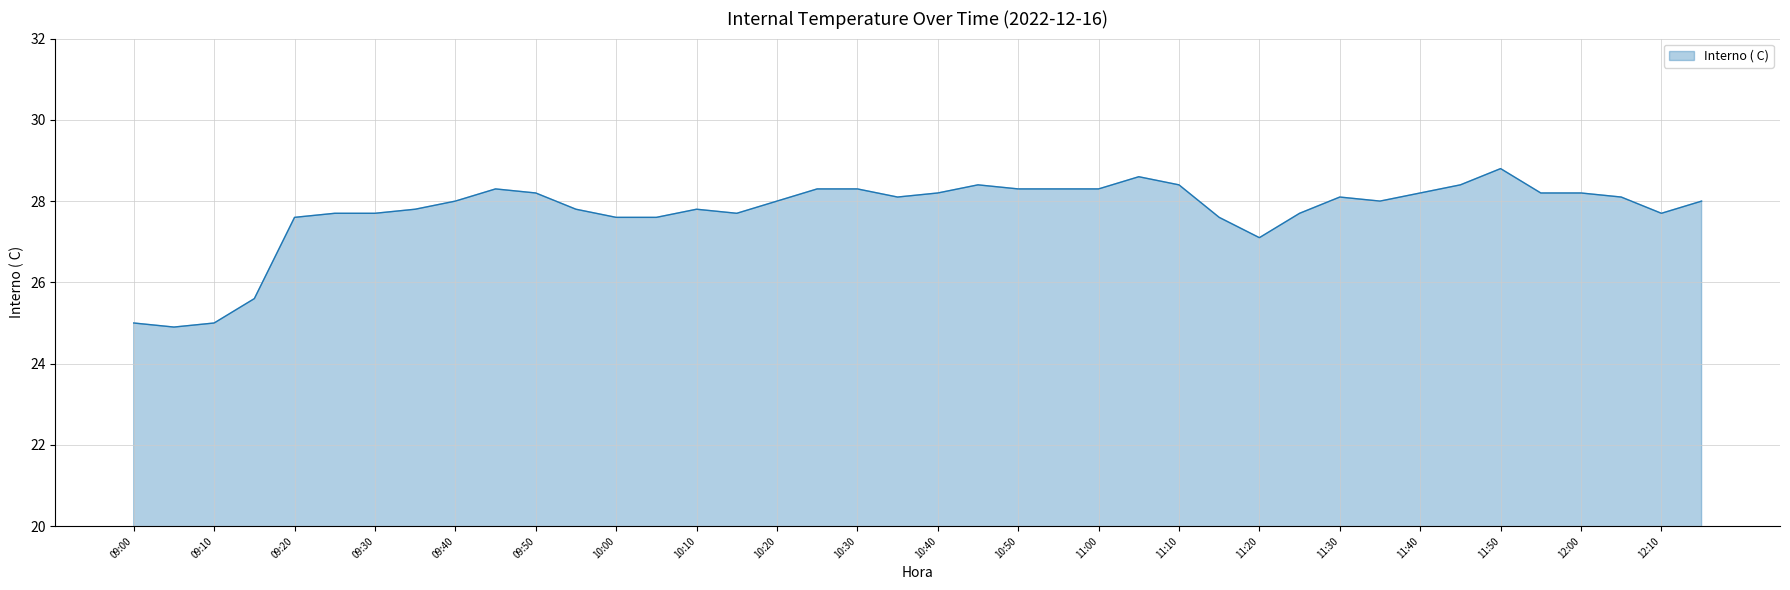

What is the smallest value displayed?

24.9